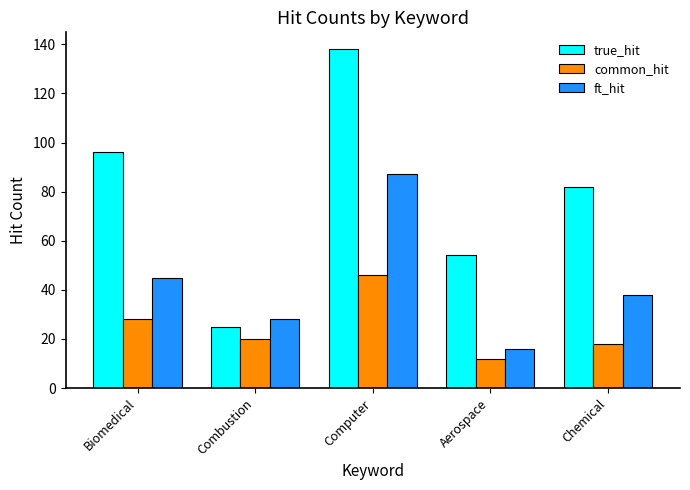

List the series in order of their peak value, lowest first.

common_hit, ft_hit, true_hit